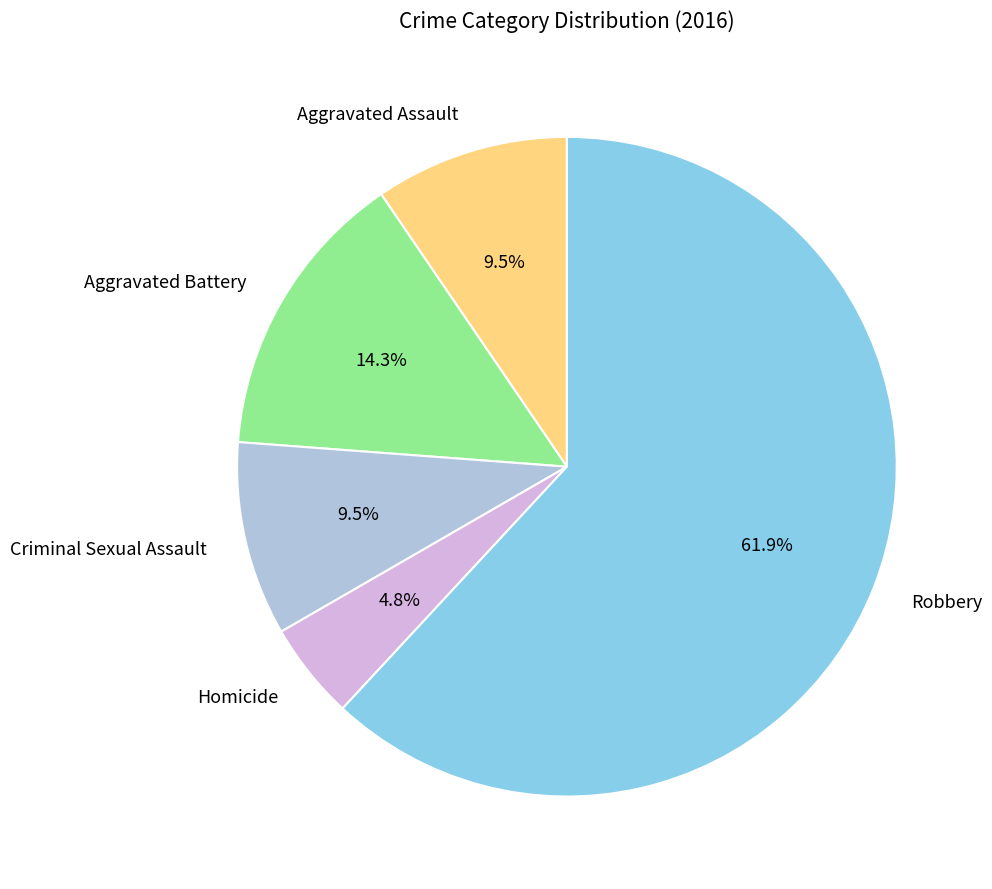

What is the majority slice?

Robbery